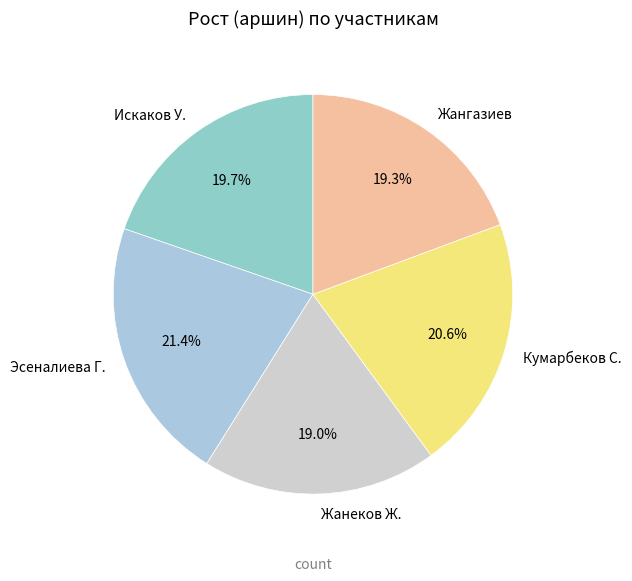

What is the total percentage of Жангазиев and Искаков У.?

39.0%